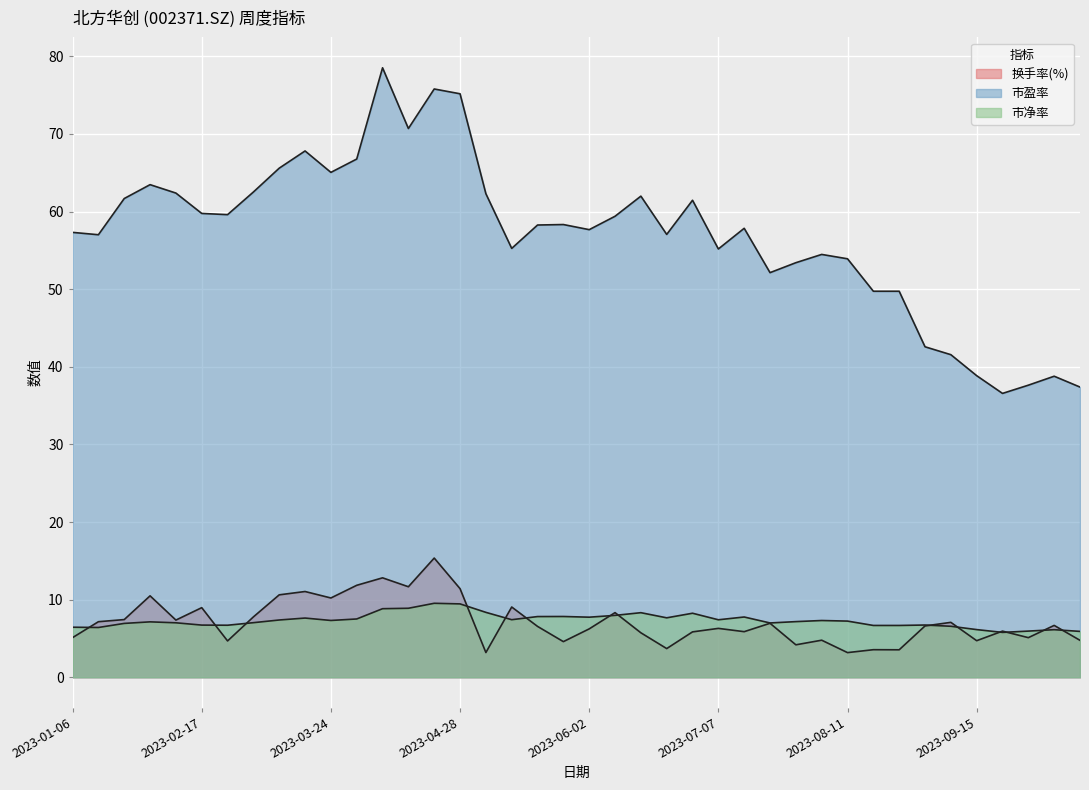

Which series changed the most between 2023-02-10 and 2023-07-28?

市盈率